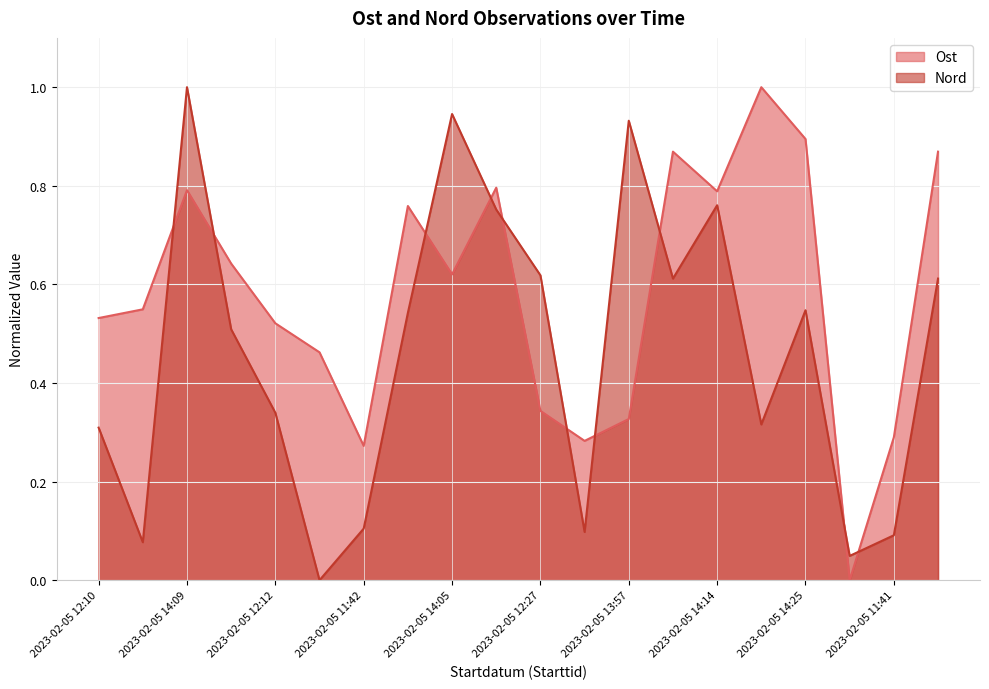

The Ost series shows 1.0 at 2023-02-05 14:43. True or false?

True